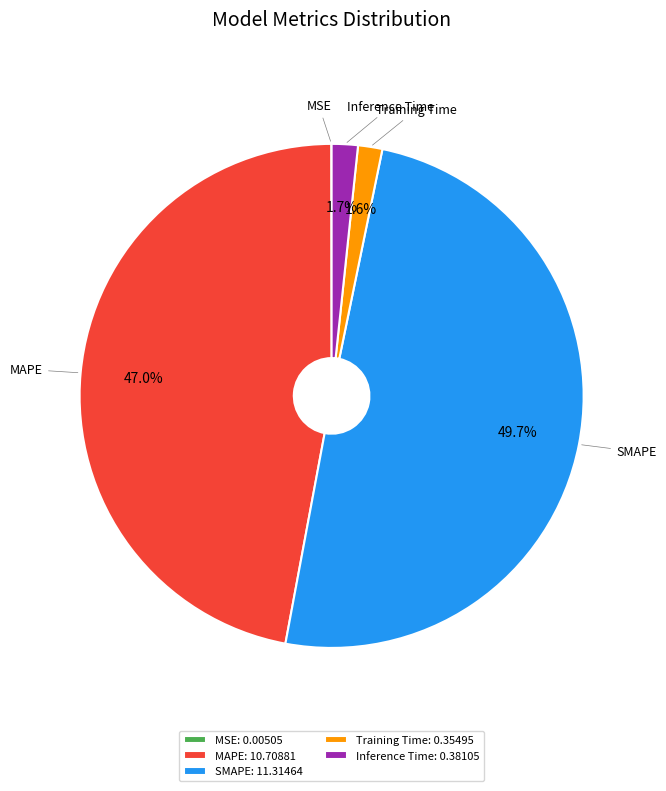

Is MAPE the majority of the pie?

No